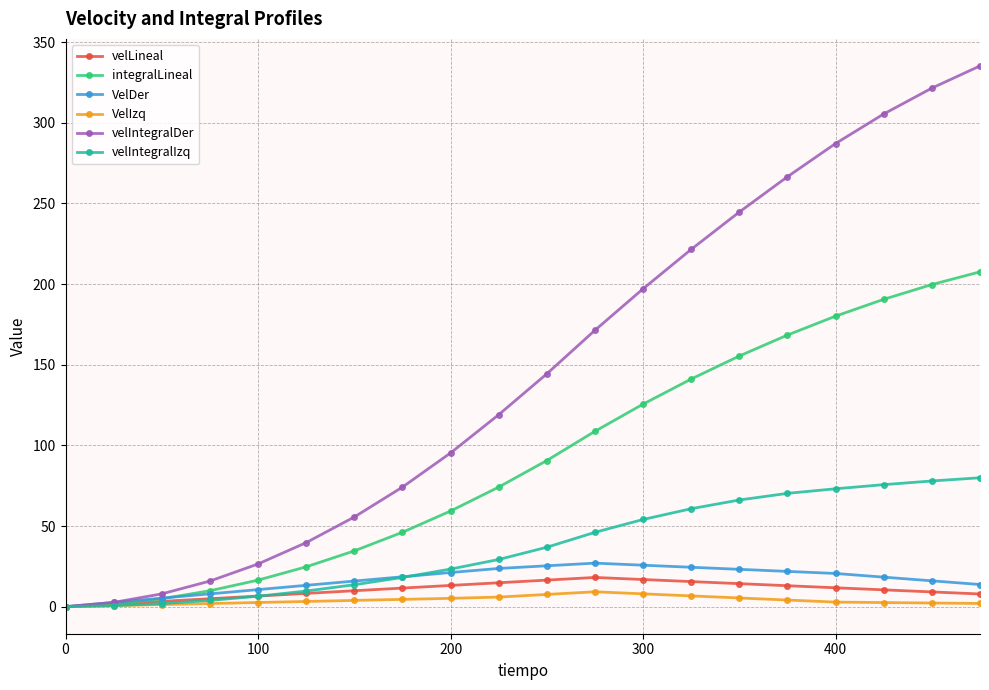

Which series has the largest range (max minus min)?

velIntegralDer